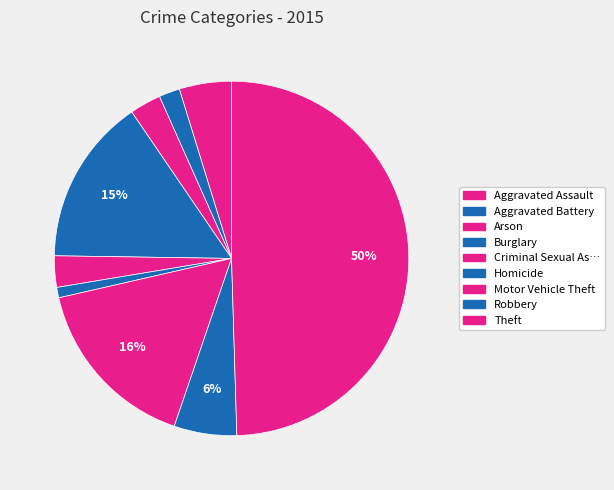

How many segments does this pie chart have?

9